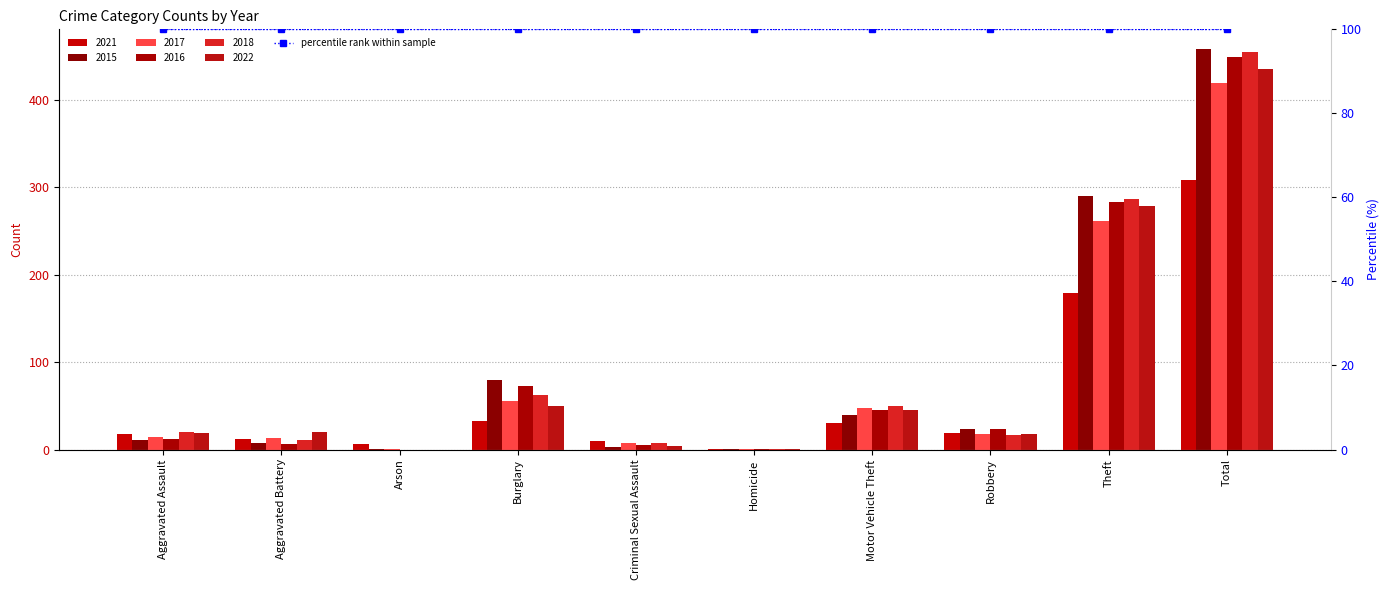

List the labels in order of 2018 value, smallest first.

Arson, Homicide, Criminal Sexual Assault, Aggravated Battery, Robbery, Aggravated Assault, Motor Vehicle Theft, Burglary, Theft, Total